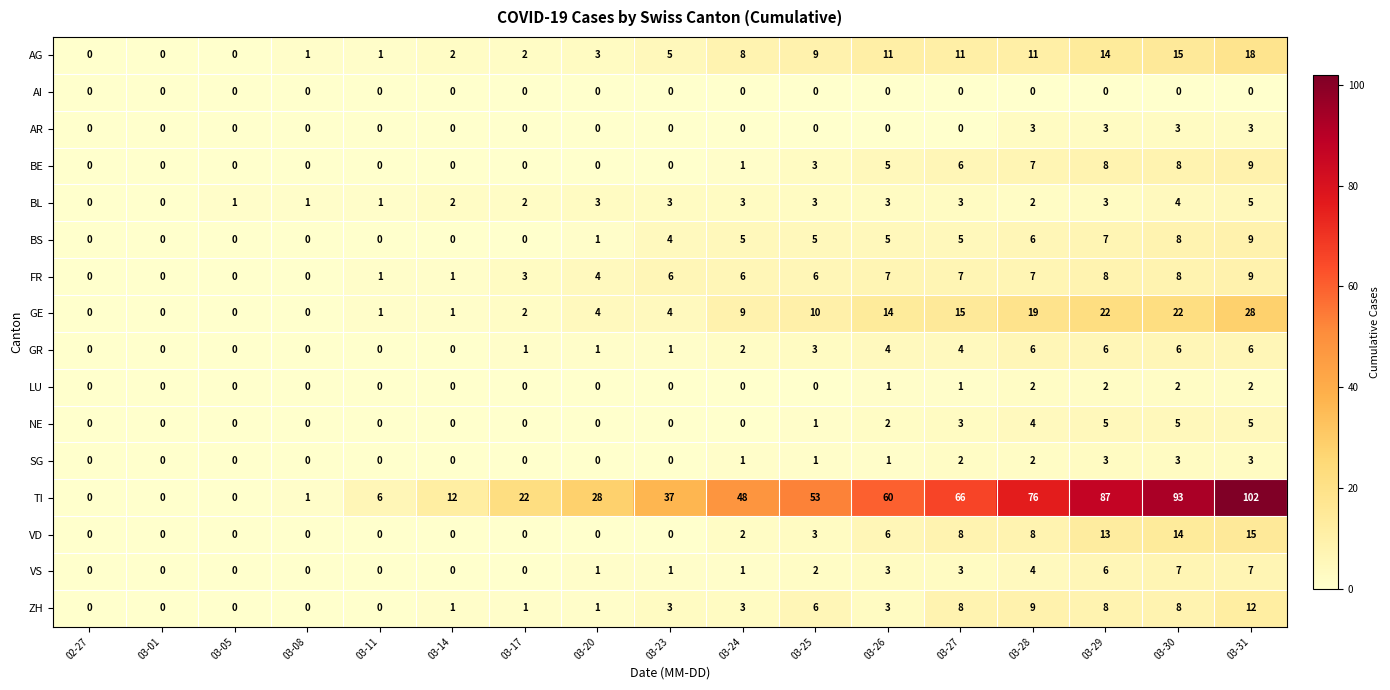

Is it true that GE equals 4 at 03-23?

True